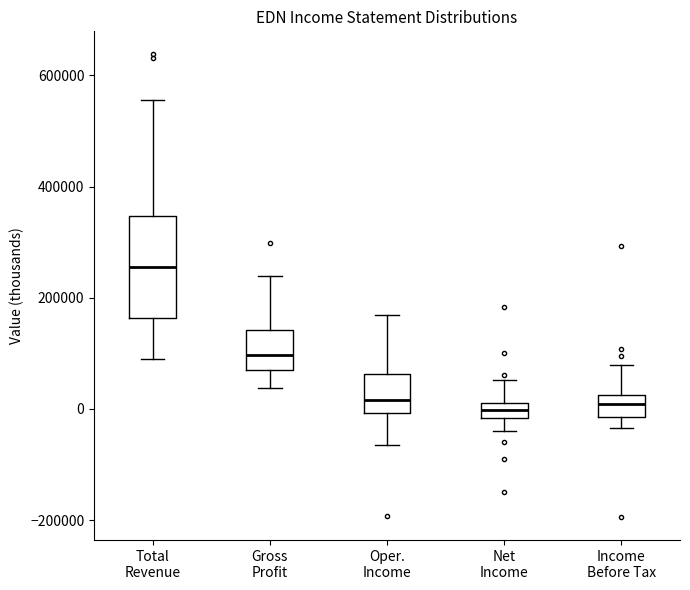

Comparing the boxes themselves (not the whiskers), which one is the tallest?

Total Revenue